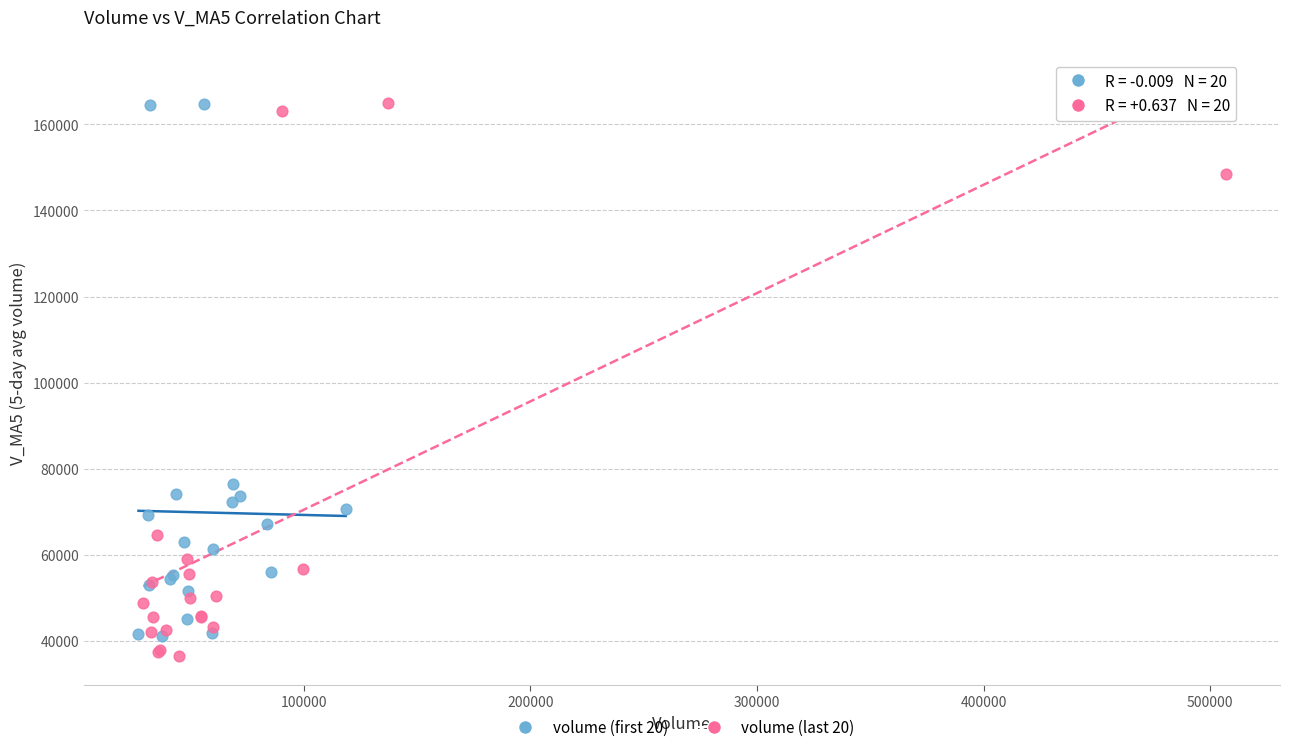

Which series reaches the minimum Y coordinate?

volume (last 20)